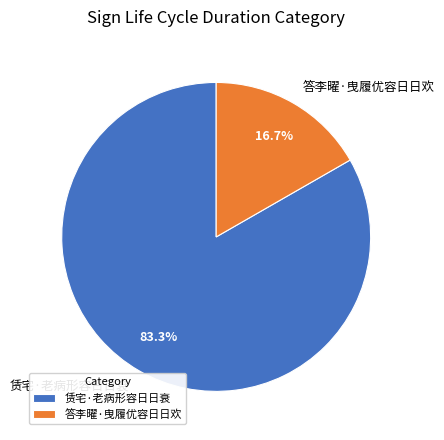

To the nearest percent, what portion does 答李曜·曳履优容日日欢 represent?

17%